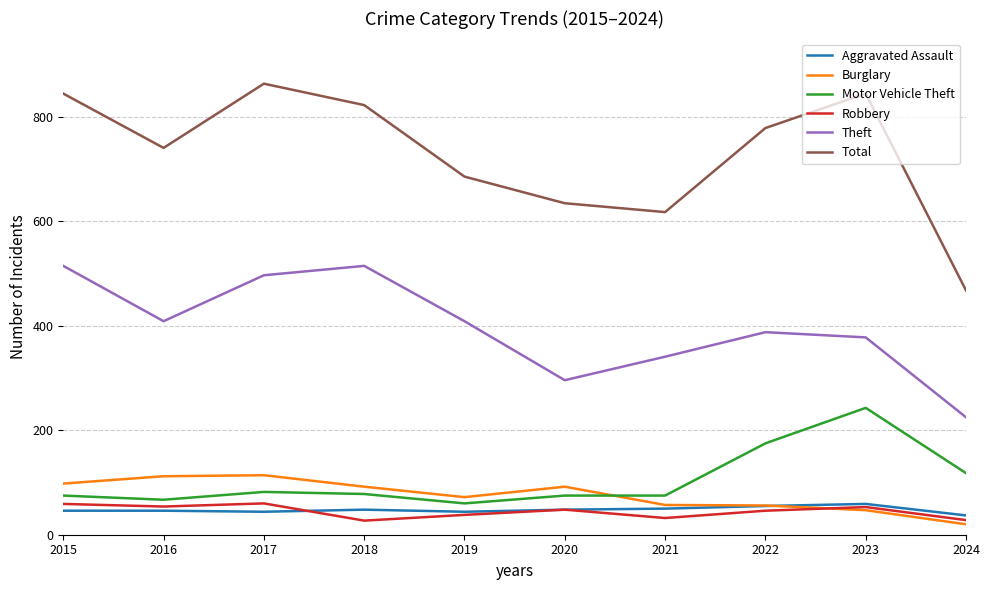

What are all the series names shown in the legend?

Aggravated Assault, Burglary, Motor Vehicle Theft, Robbery, Theft, Total